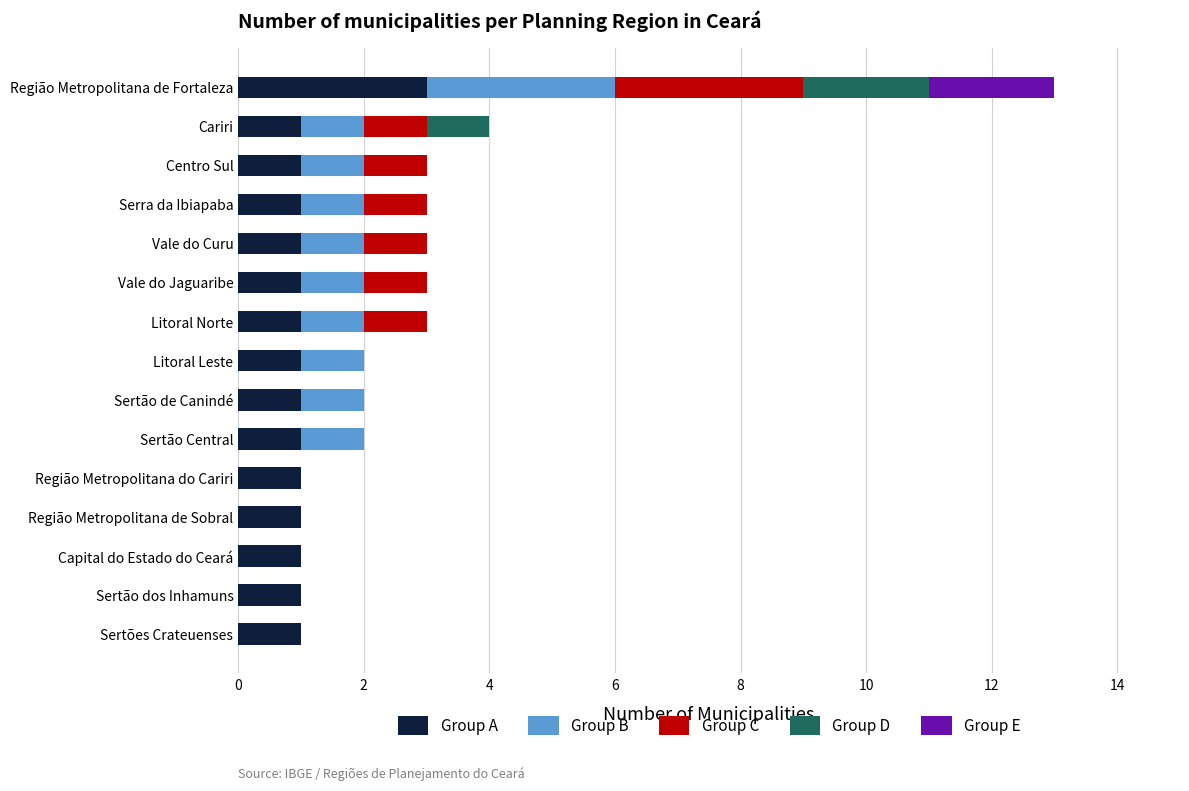

At which category is the sum across all series the highest?

Região Metropolitana de Fortaleza